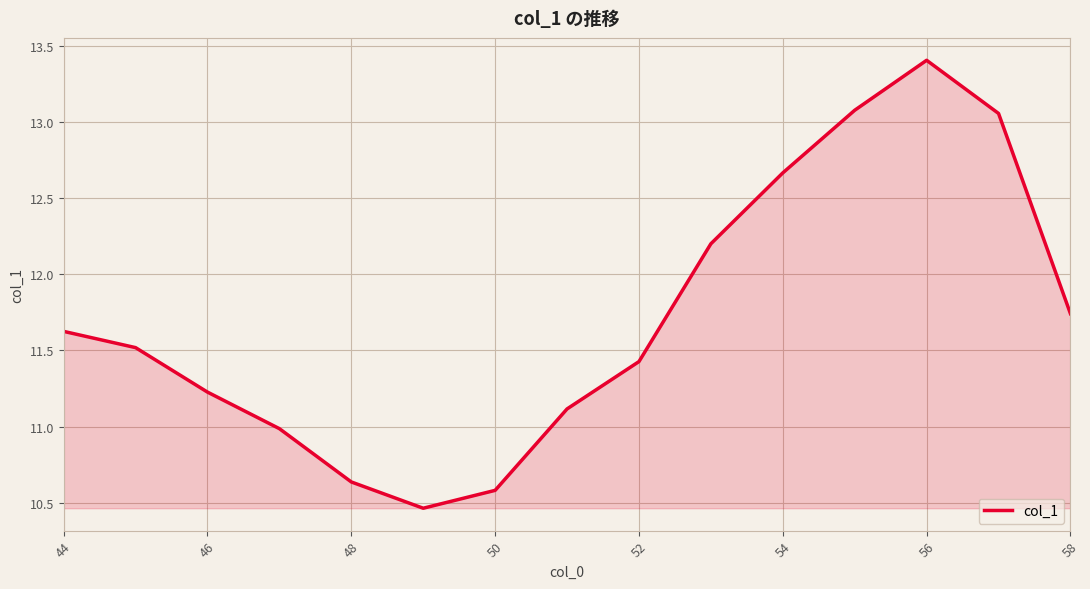

What is the difference between the maximum and second lowest values?

2.8